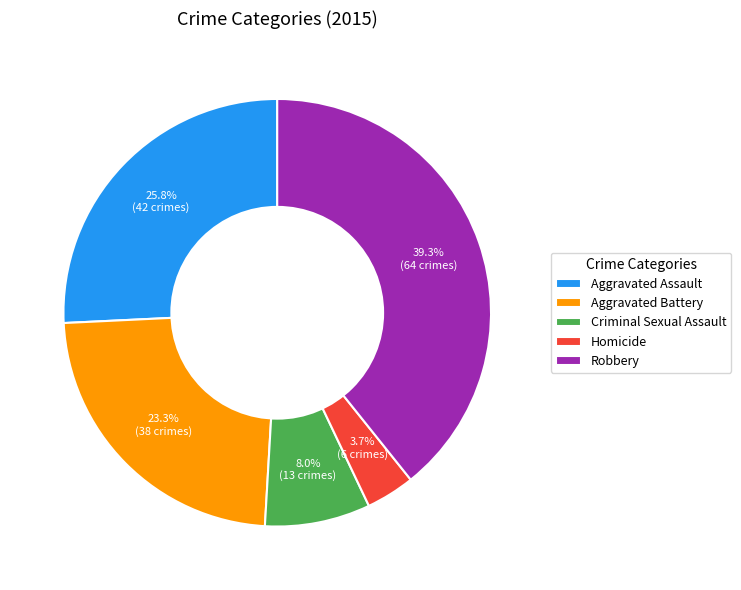

Which has a higher value, Aggravated Battery or Aggravated Assault?

Aggravated Assault